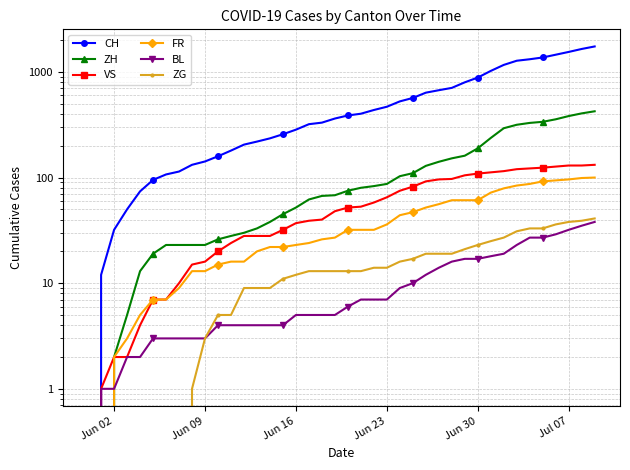

How many values in the VS series exceed 52?

19